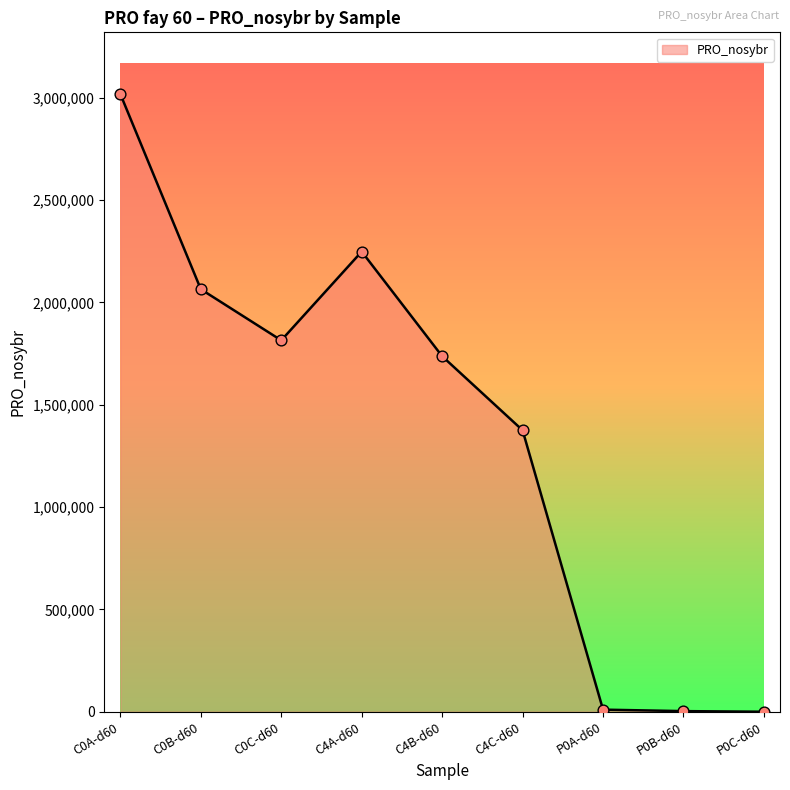

Approximately how many times larger is the value at C0B-d60 compared to C4C-d60?

1.5